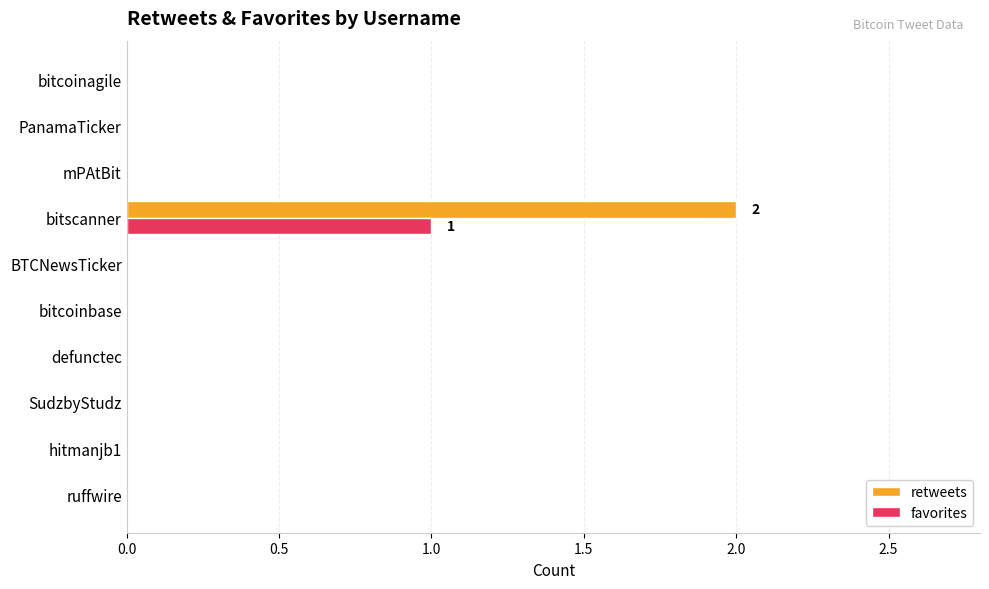

The retweets series shows 1 at bitcoinbase. True or false?

False